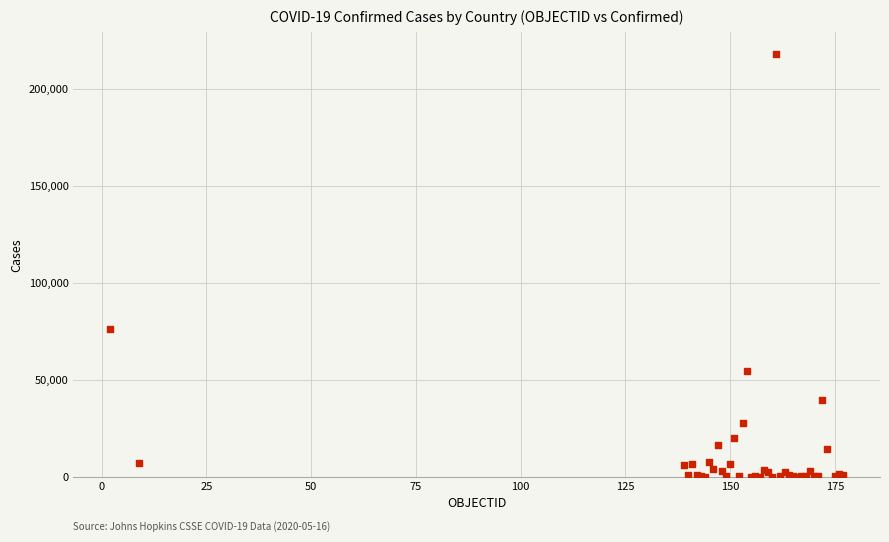

What Y value in the scatter plot is closest to 109119?

75959